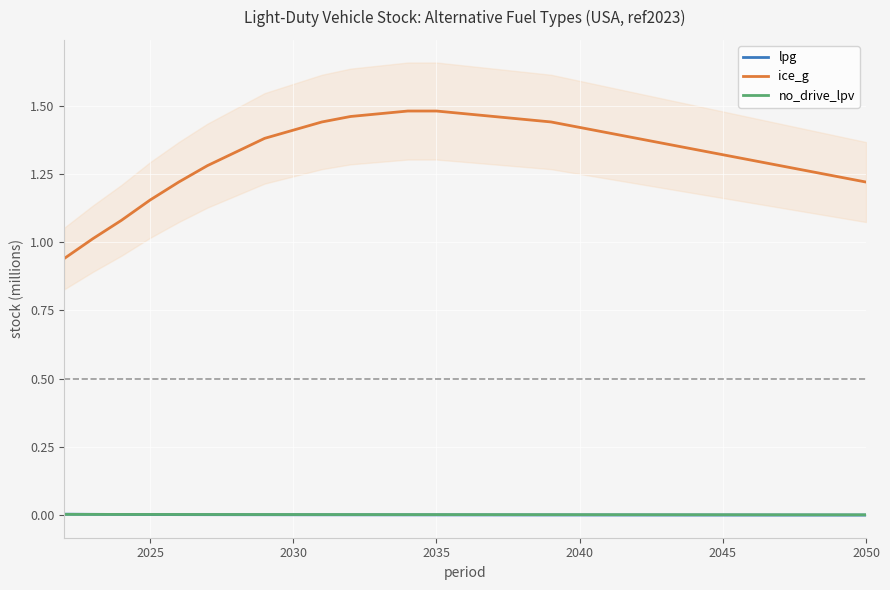

How many intersections are there between no_drive_lpv and lpg?

1